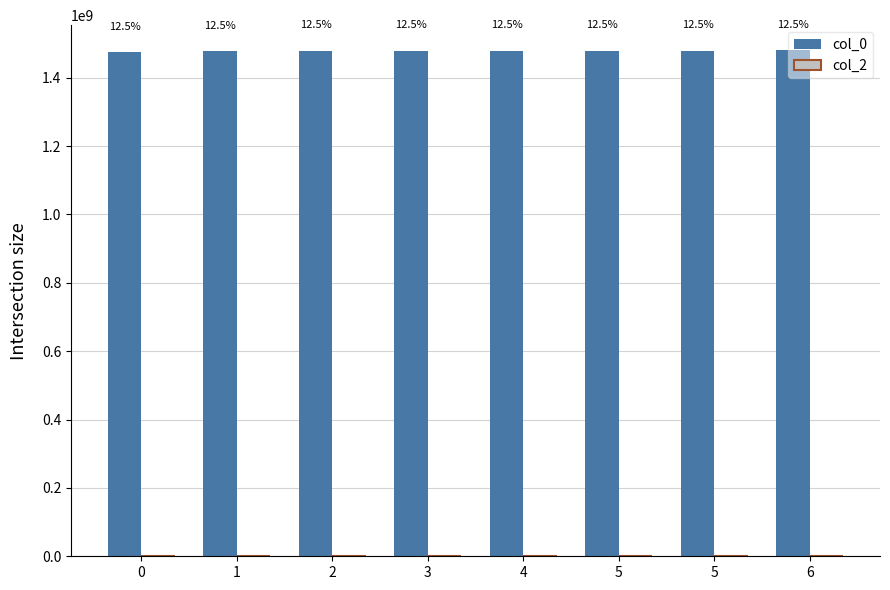

How many bars are there in total?

8